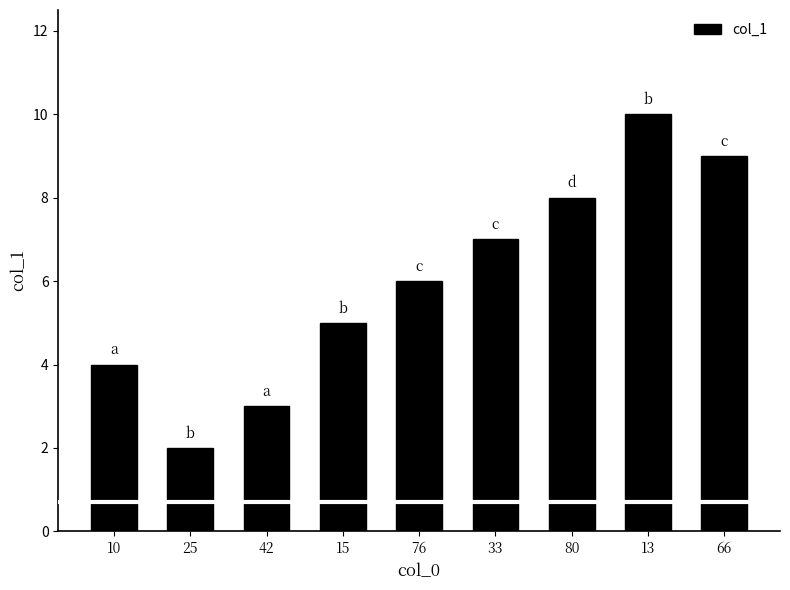

At which label is the value closest to 6?

76